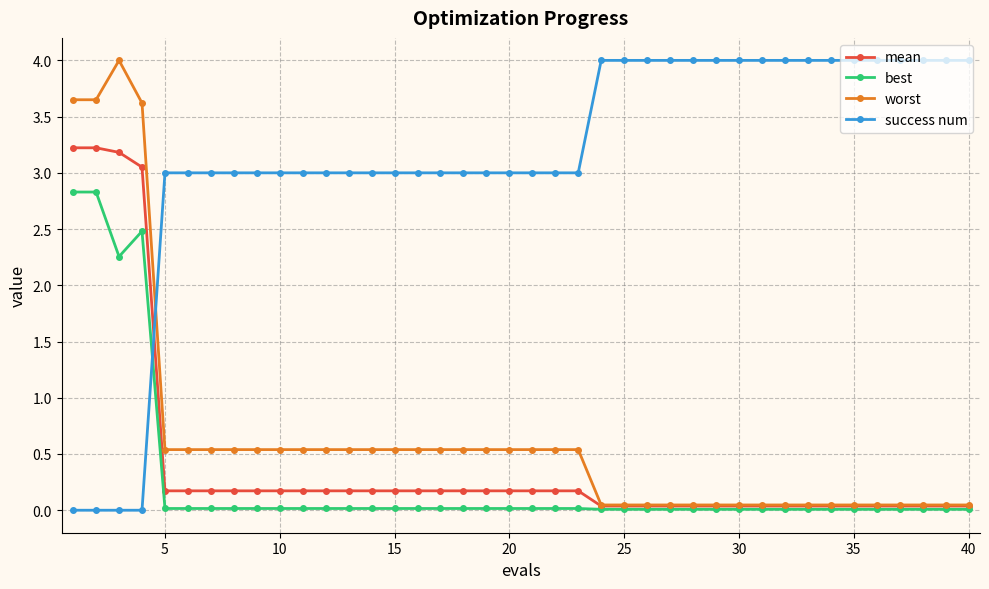

At how many categories does at least one series exceed 1?

40